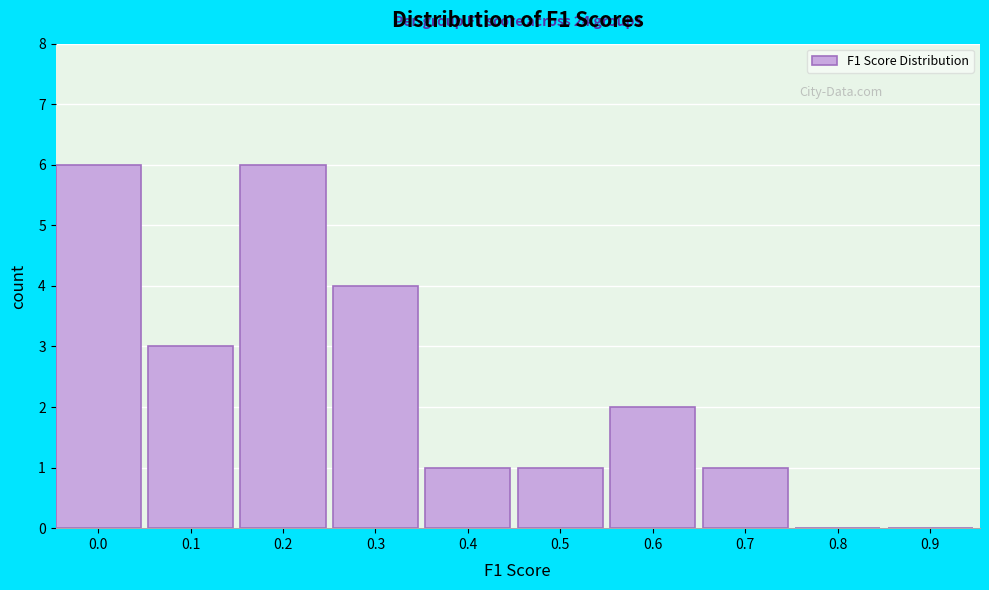

Reading left to right, extract all data points from this chart.

0.0=6	0.1=3	0.2=6	0.3=4	0.4=1	0.5=1	0.6=2	0.7=1	0.8=0	0.9=0